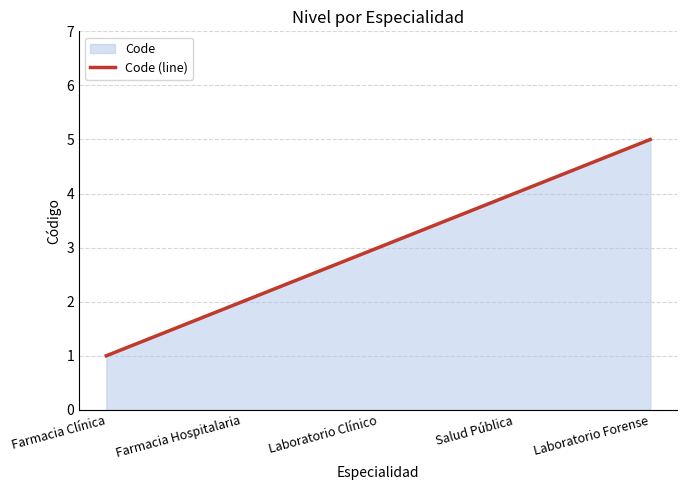

List the labels in order of value, largest first.

Laboratorio Forense, Salud Pública, Laboratorio Clínico, Farmacia Hospitalaria, Farmacia Clínica